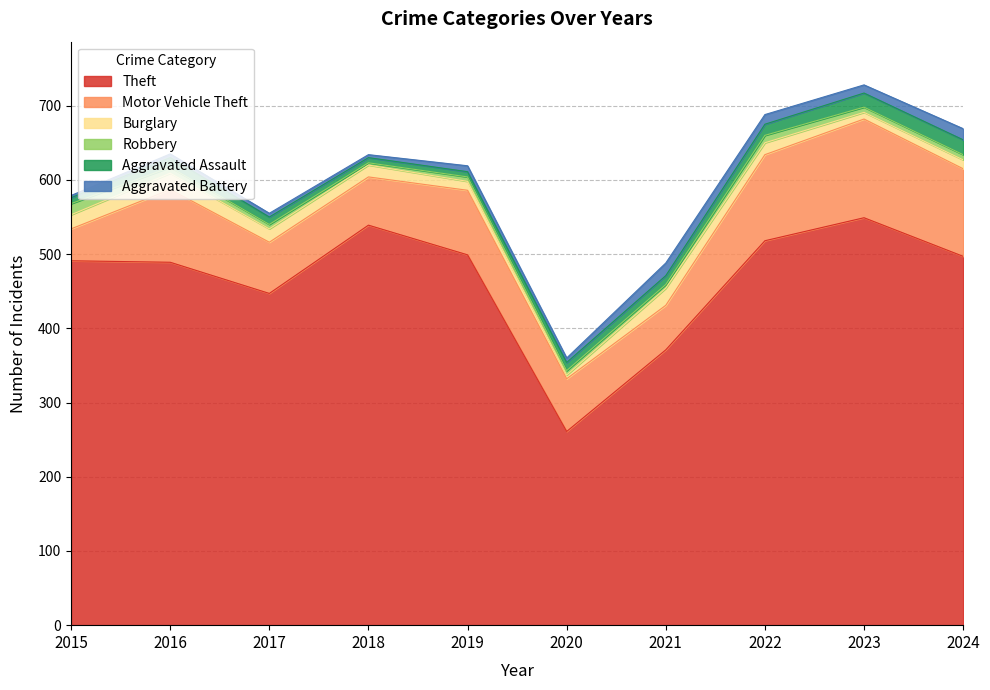

Reading left to right, list all the values displayed in this chart.

Theft: 491	489	447	539	499	261	371	518	549	497
Motor Vehicle Theft: 43	98	69	65	87	71	60	116	133	118
Burglary: 19	22	18	16	12	5	23	16	9	12
Robbery: 15	8	6	3	6	6	5	10	7	7
Aggravated Assault: 8	13	10	7	7	11	12	15	19	20
Aggravated Battery: 3	5	5	4	8	6	17	13	11	15